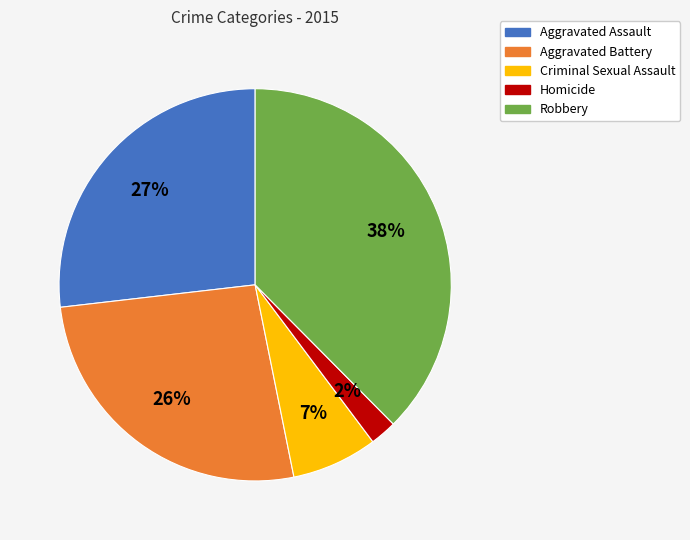

To the nearest percent, what is the average slice percentage?

20%